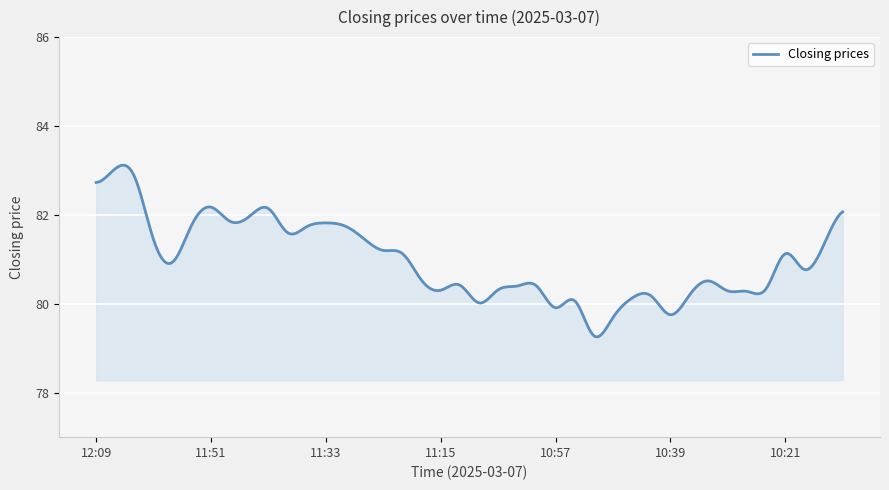

What is the difference between the maximum and second lowest values?

3.9